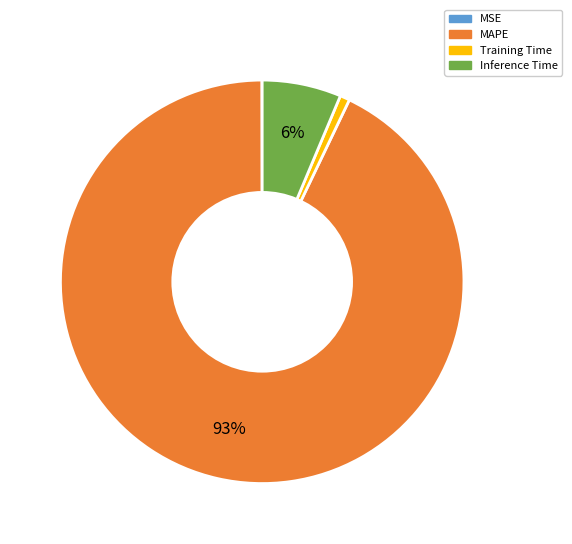

Which category accounts for the majority?

MAPE